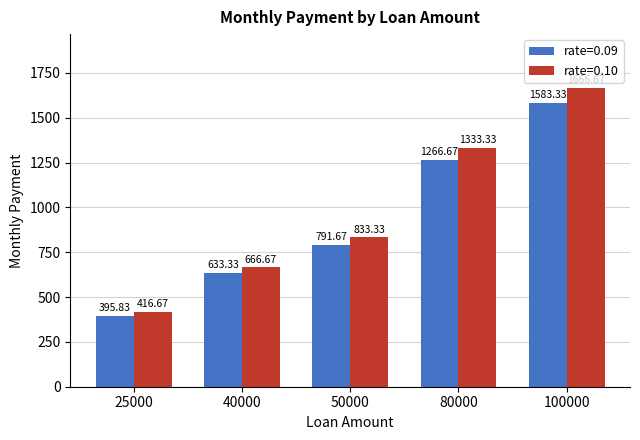

Between 40000 and 80000, which series saw the biggest shift?

rate=0.10